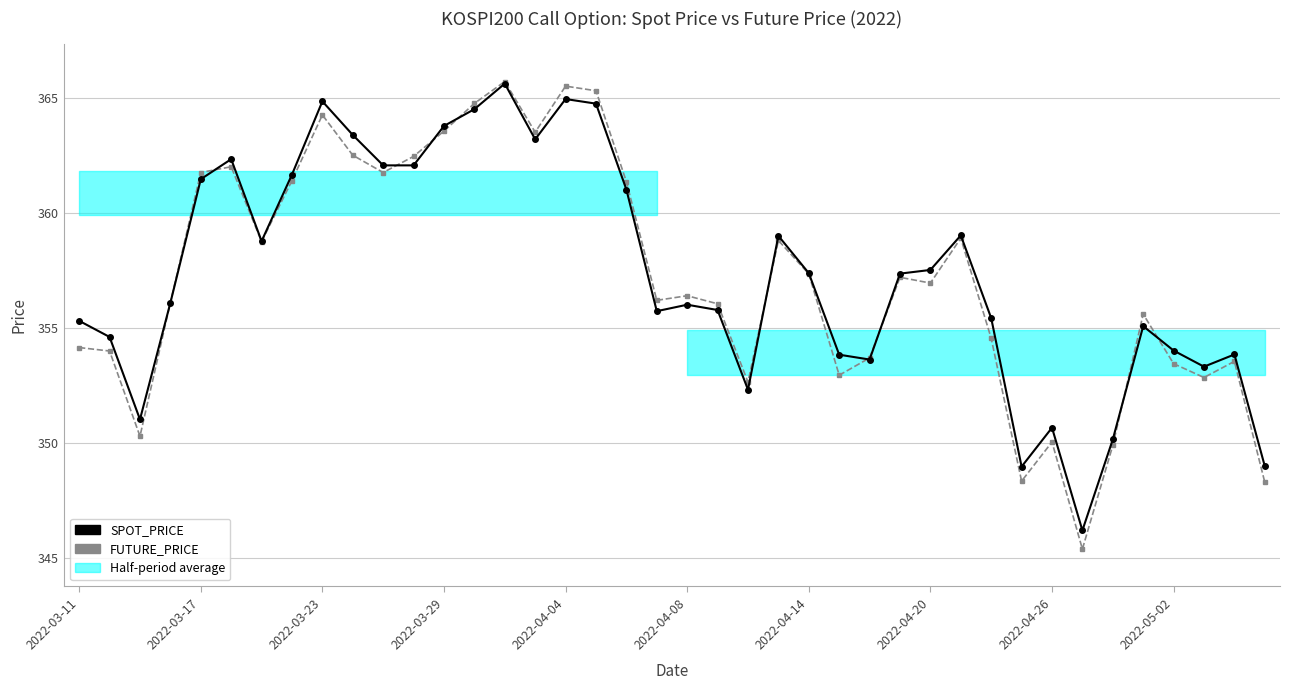

True or false: SPOT_PRICE has more than 1 points higher than both neighbors.

True